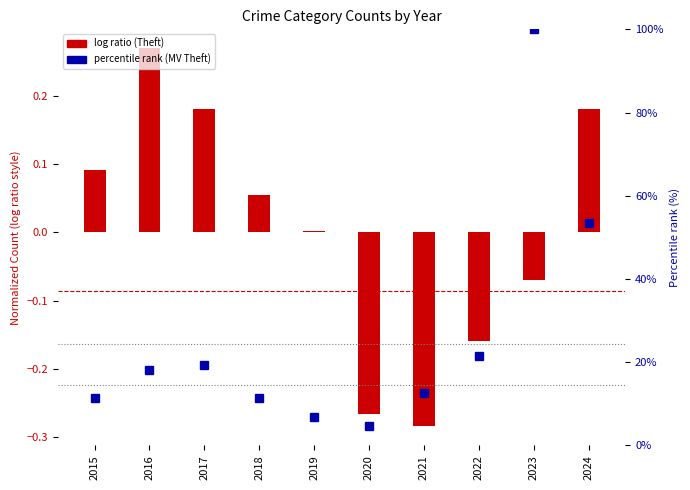

At which category does the chart reach its minimum across all series?

2021